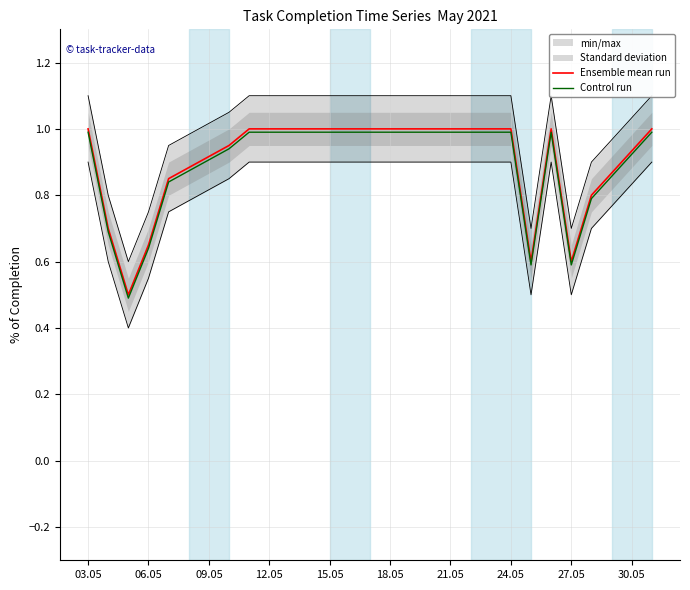

Rank the series at 06.05 from highest to lowest value.

Ensemble mean run, Control run